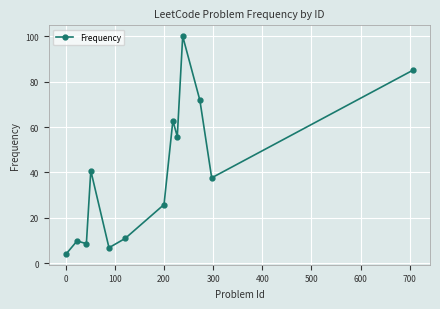

What is the greatest value displayed?

100.0